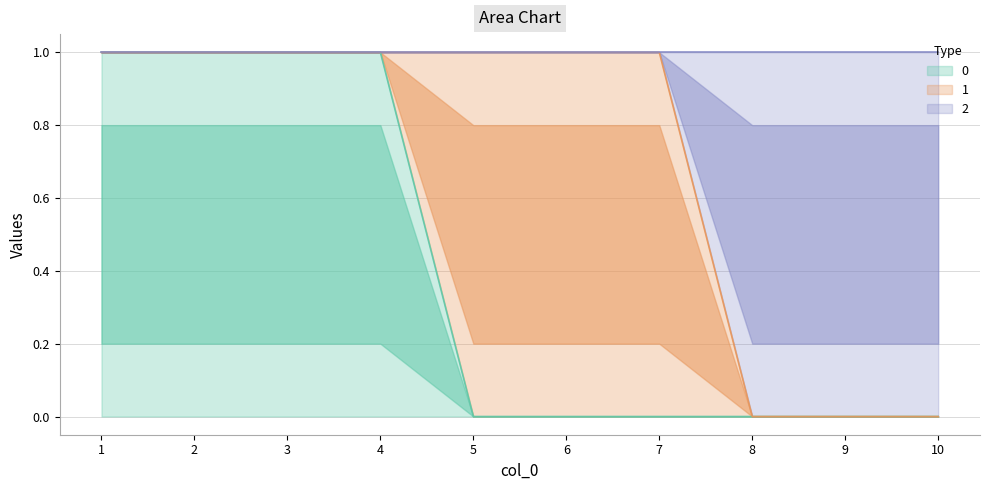

What is the maximum value shown in the chart?

1